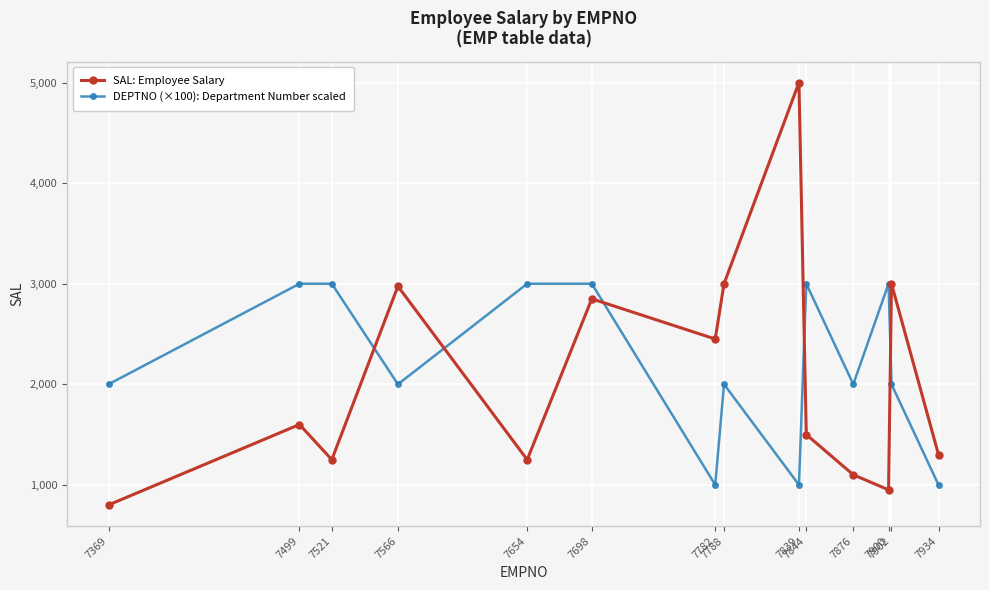

Count the number of data series in this chart.

2